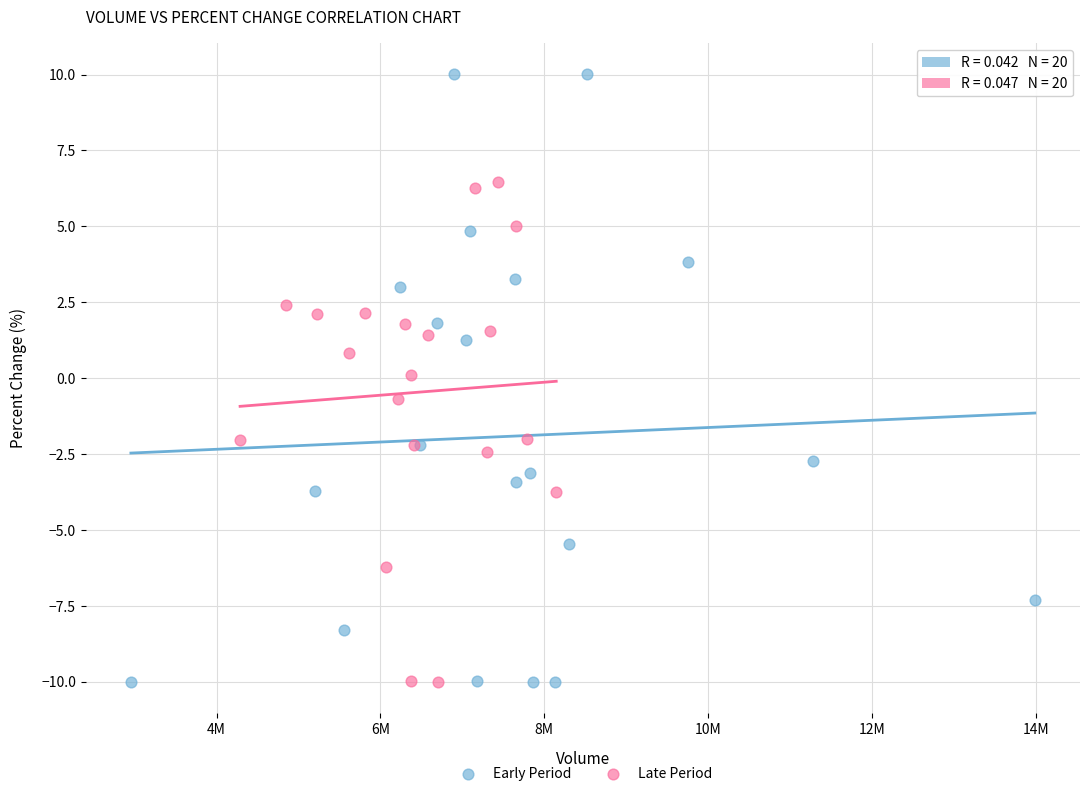

Which series contains the highest Y value?

Early Period